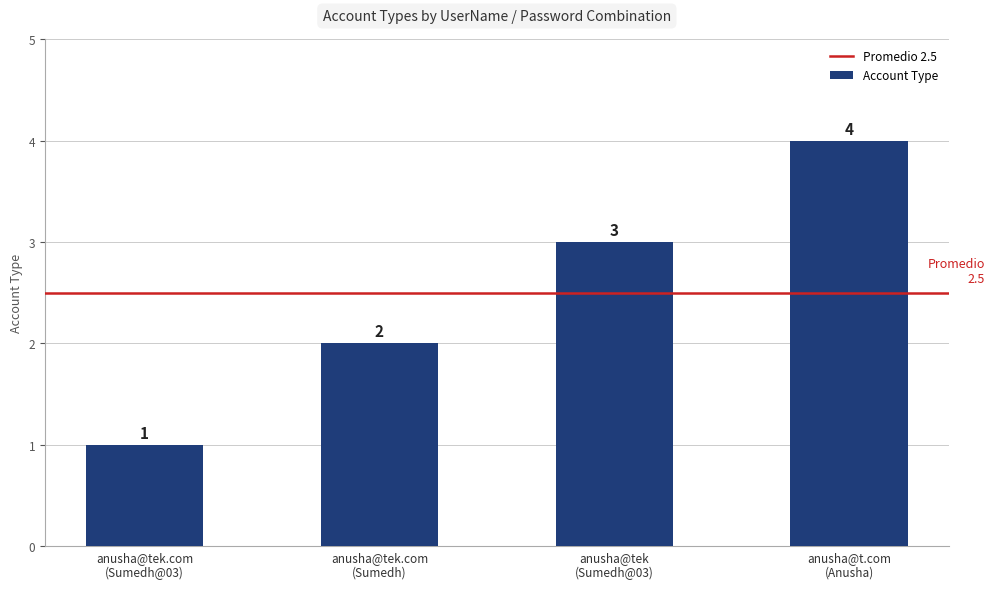

How many values are between 2 and 4?

3